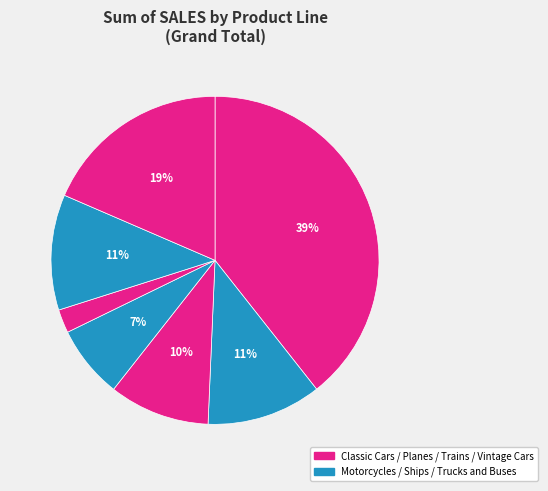

Which category has the biggest portion of the pie?

Classic Cars